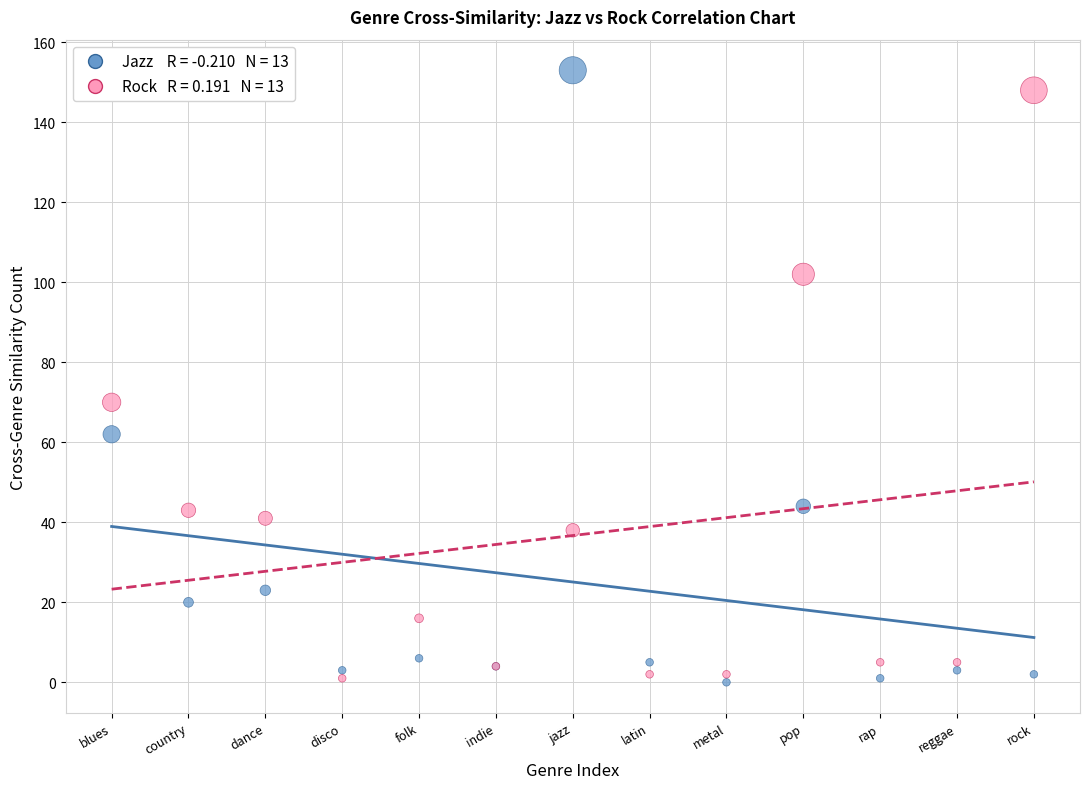

Across all series, what Y value is closest to 76?

70